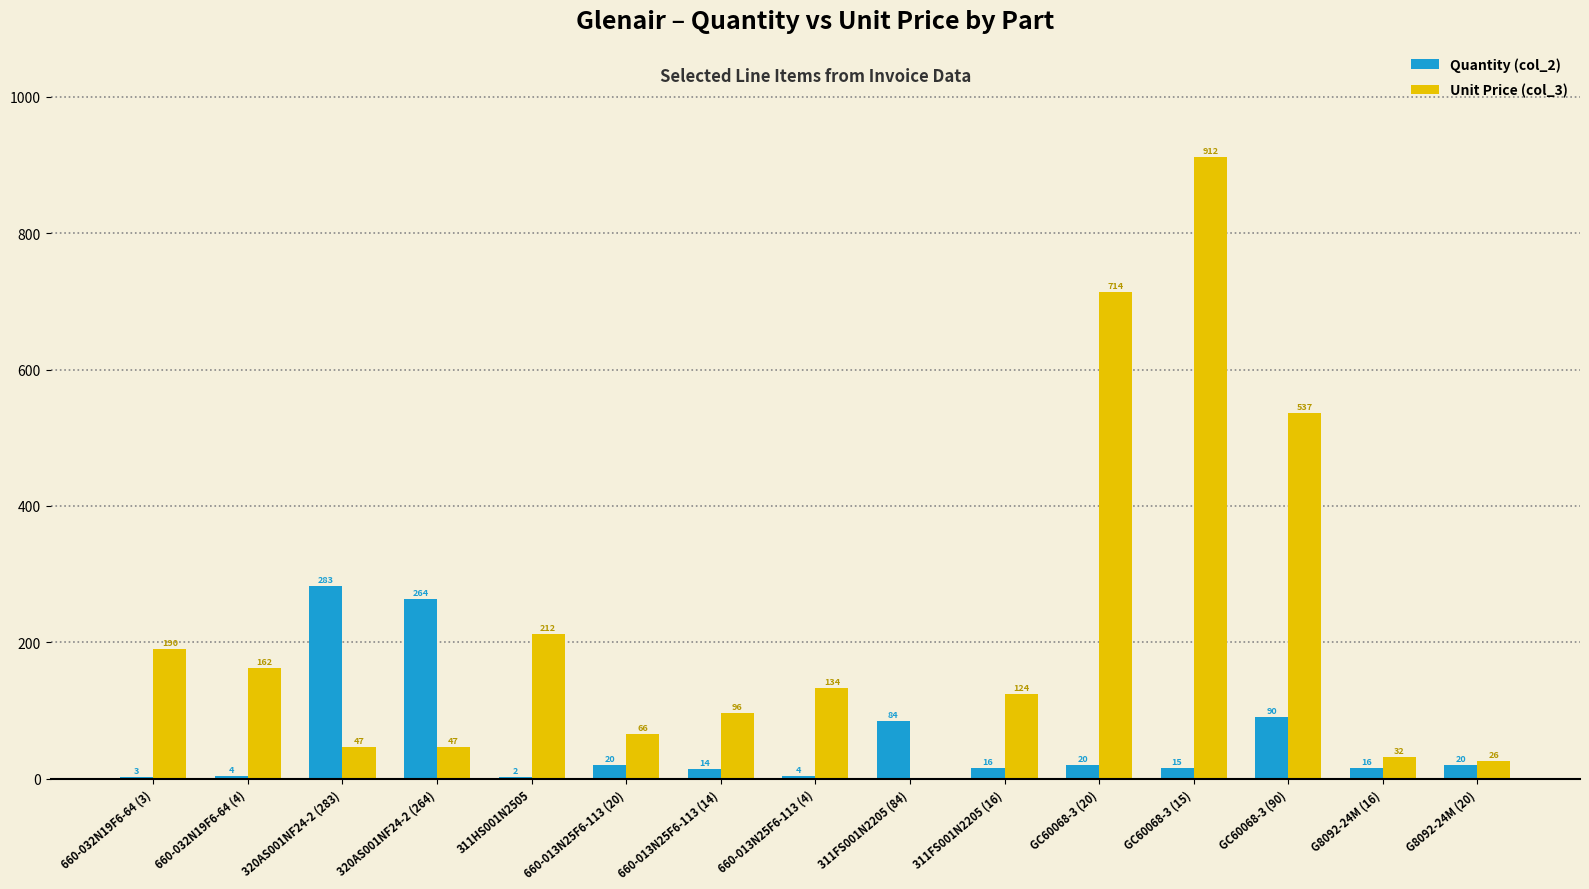

What is the greatest value displayed?

912.5